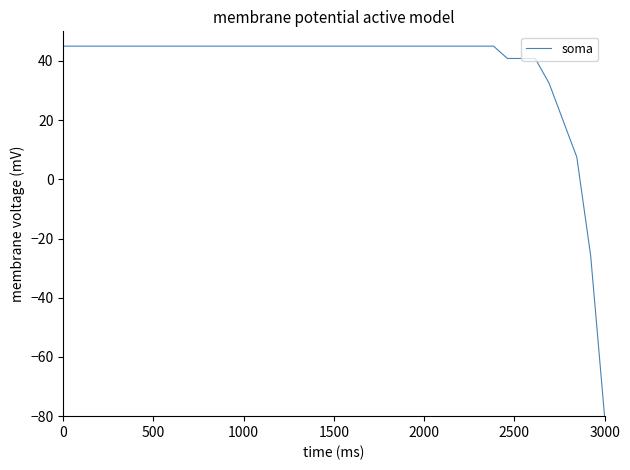

What is the greatest value displayed?

45.0